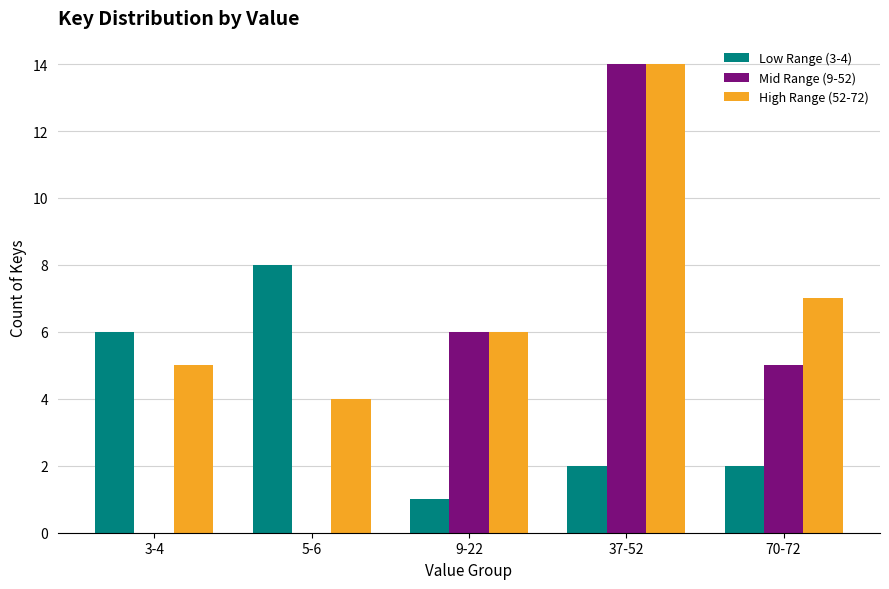

Reading left to right, what are all the values shown in this chart?

Low Range (3-4): 6	8	1	2	2
Mid Range (9-52): 0	0	6	14	5
High Range (52-72): 5	4	6	14	7